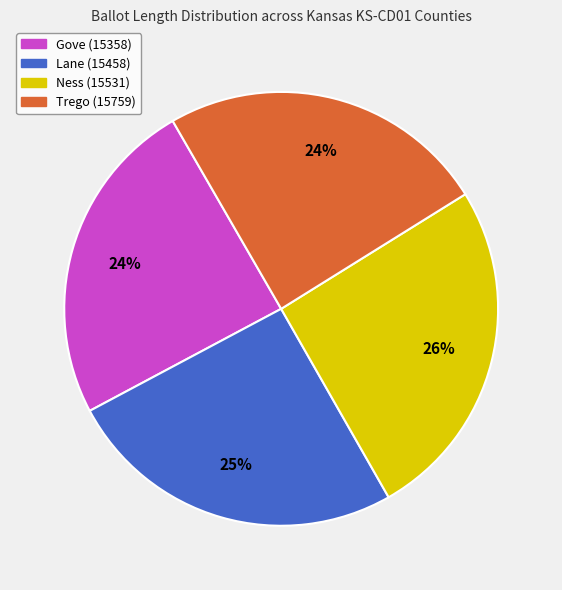

What is the ratio of the value at Ness (15531) to the value at Lane (15458)?

1.0